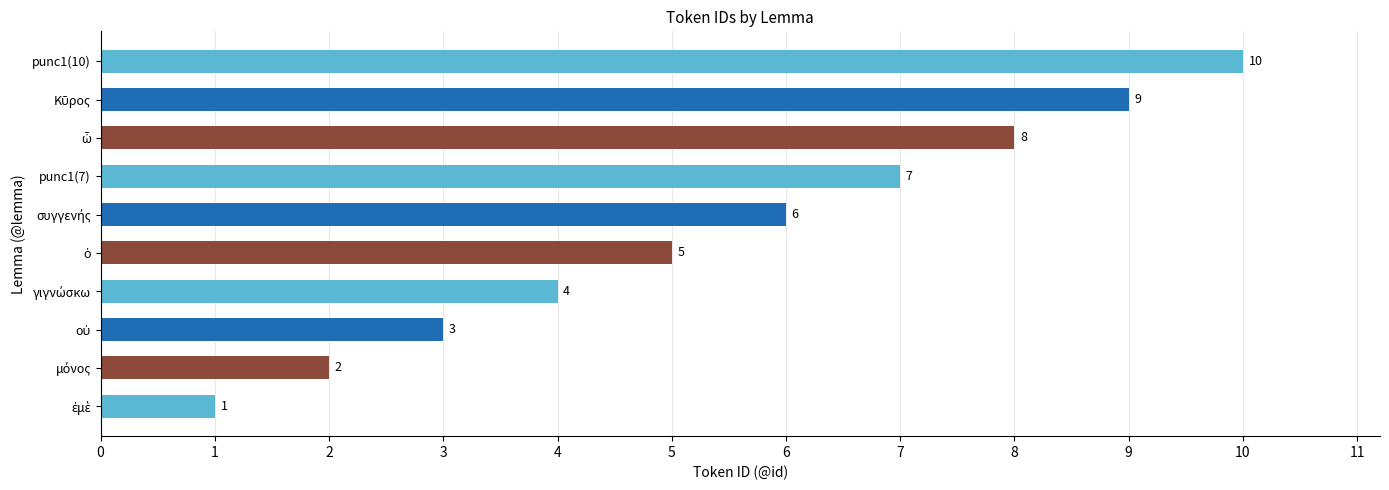

Which label corresponds to the largest value in the chart?

punc1(10)